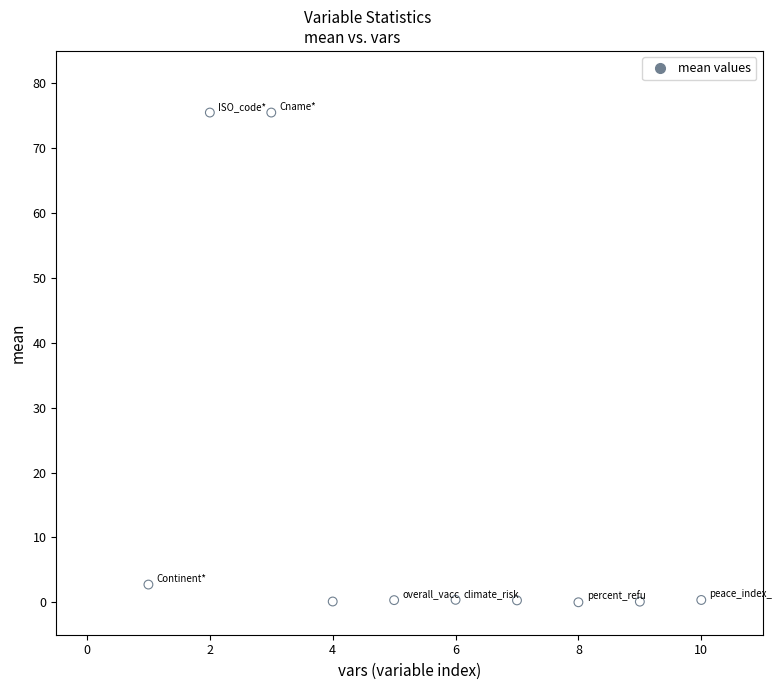

What is the range of X values (max minus min)?

9.0